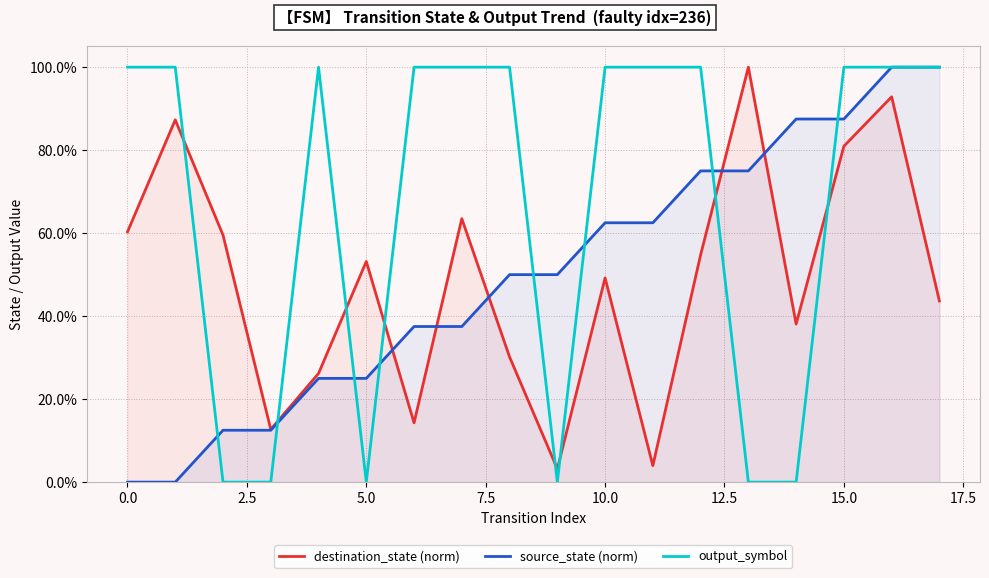

Which series changed the most between 0.0 and 15.0?

source_state (norm)